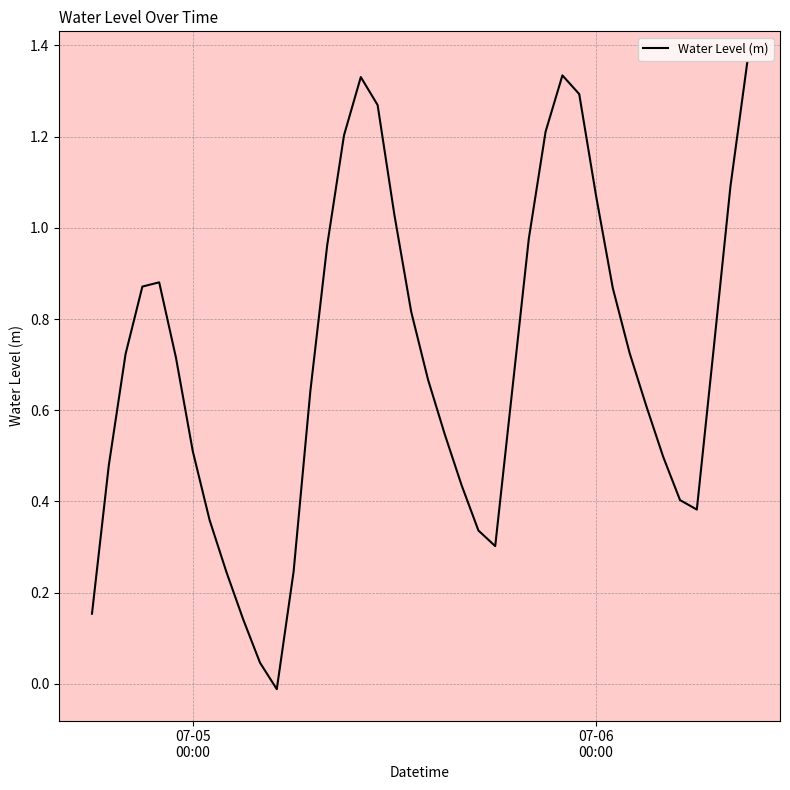

How many values exceed 0?

39